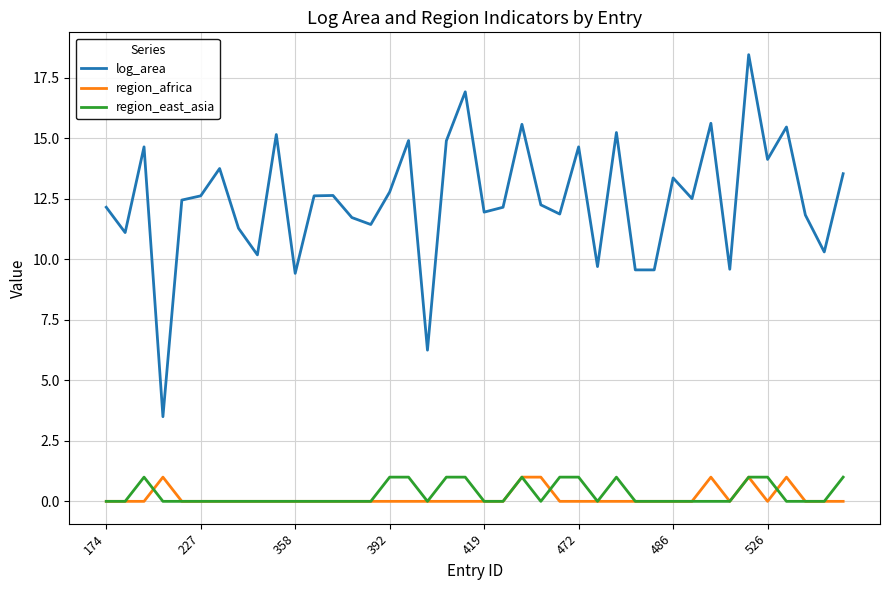

True or false: region_east_asia and log_area cross at least once.

False